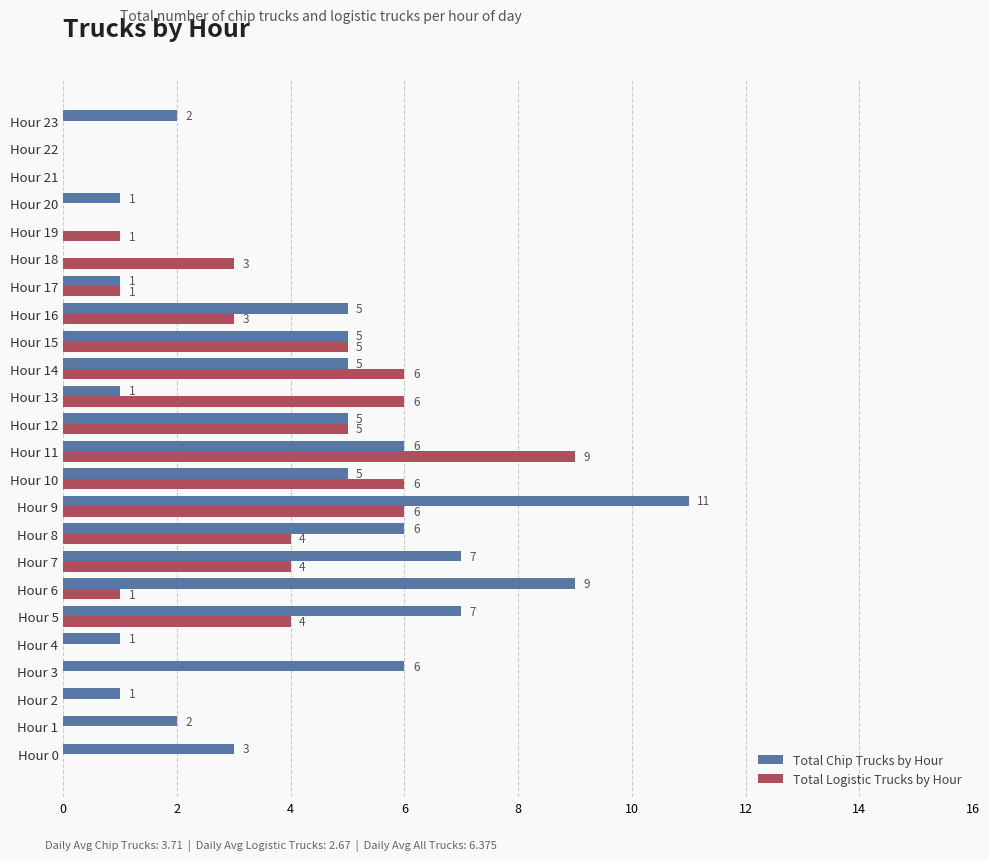

Between Hour 8 and Hour 22, which series saw the biggest shift?

Total Chip Trucks by Hour